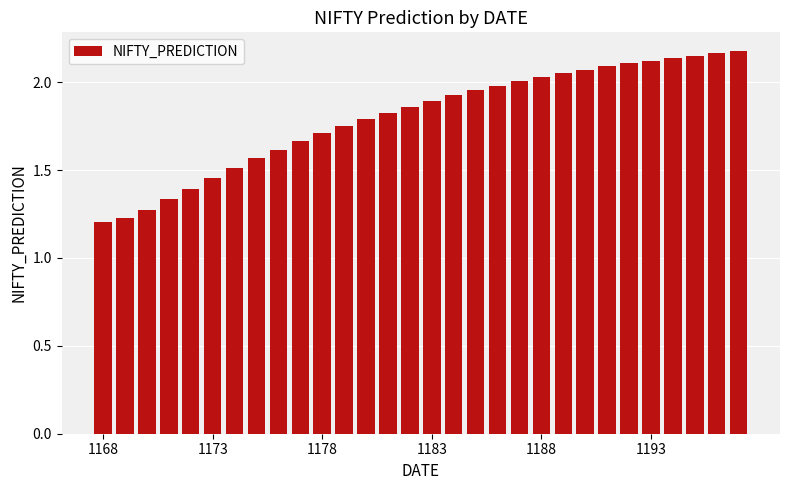

How many bars are there in total?

30